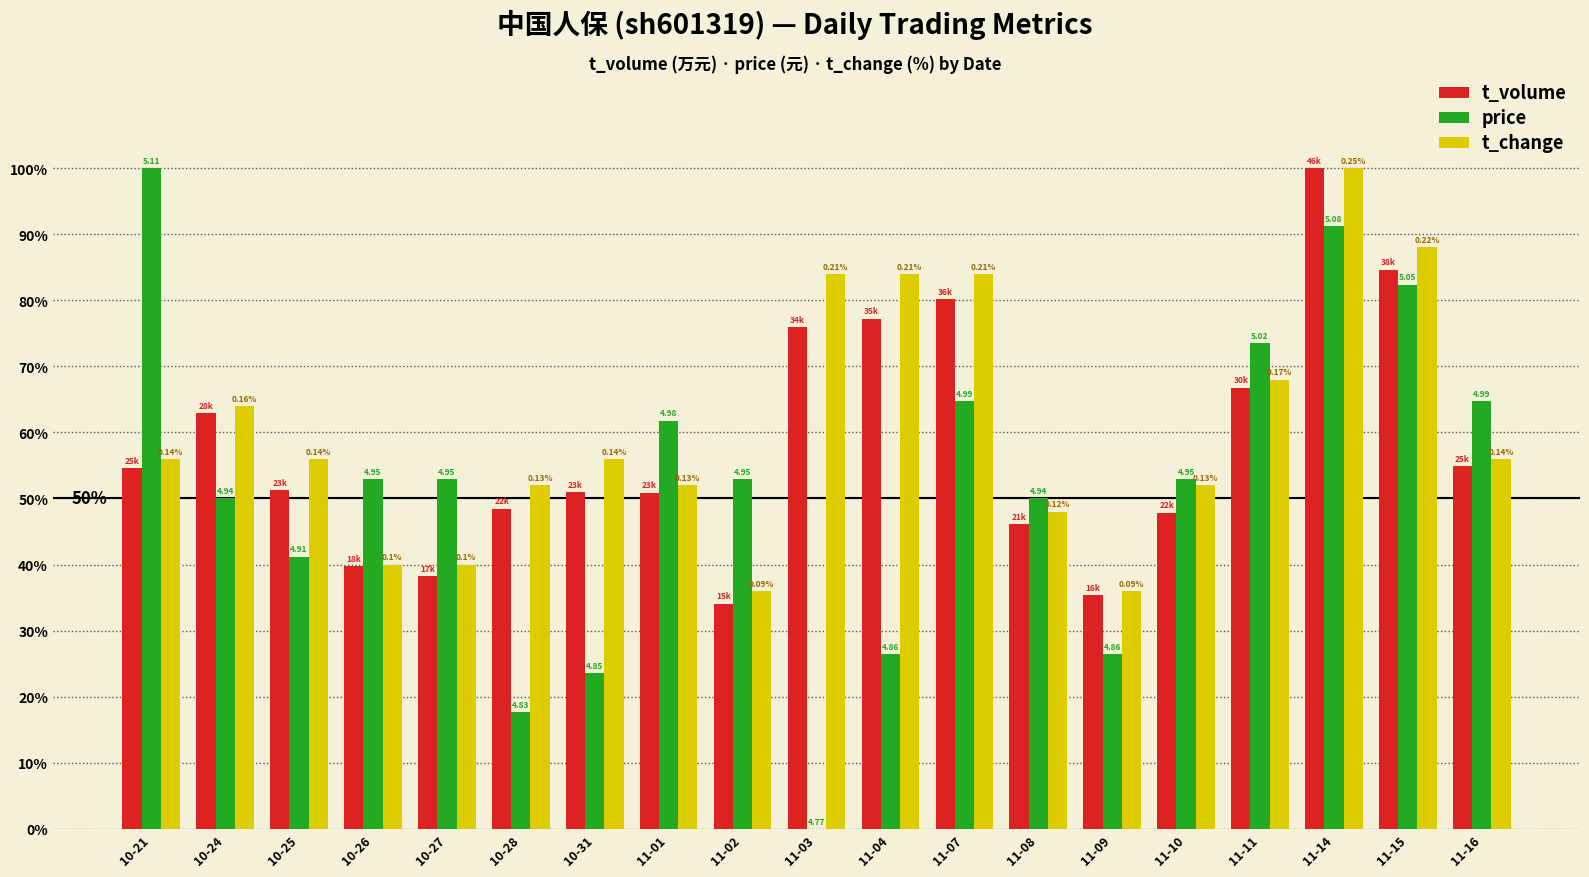

Which series has the largest range (max minus min)?

price